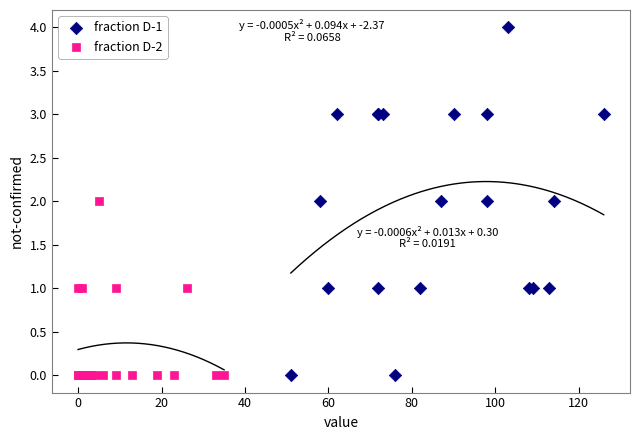

Which series has the widest spread of Y values?

fraction D-1